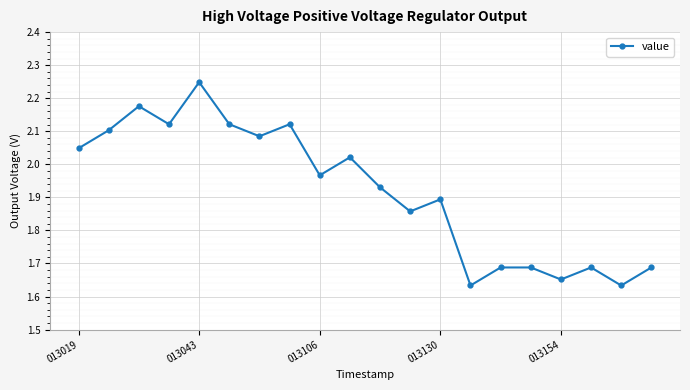

What is the difference between the maximum and minimum values?

0.6